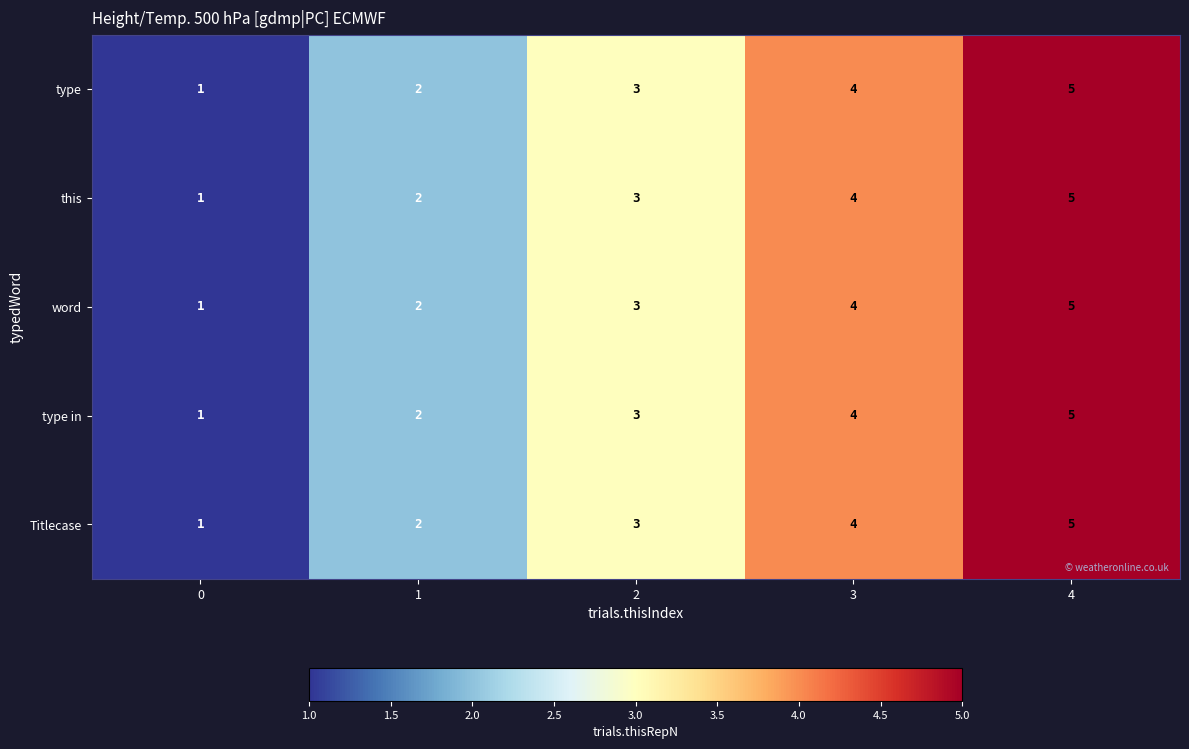

The value of this at 2 is 3. True or false?

True